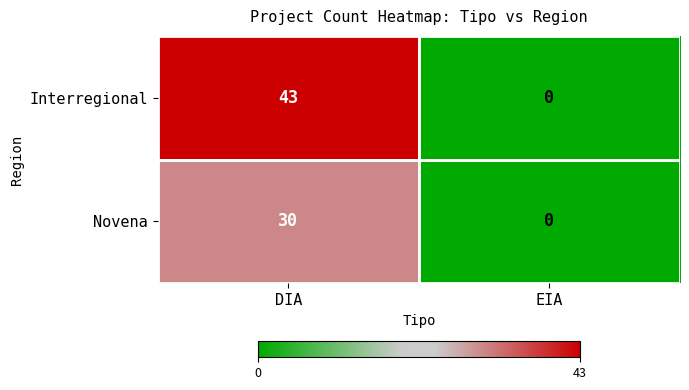

At which label is Interregional closest to 21?

EIA